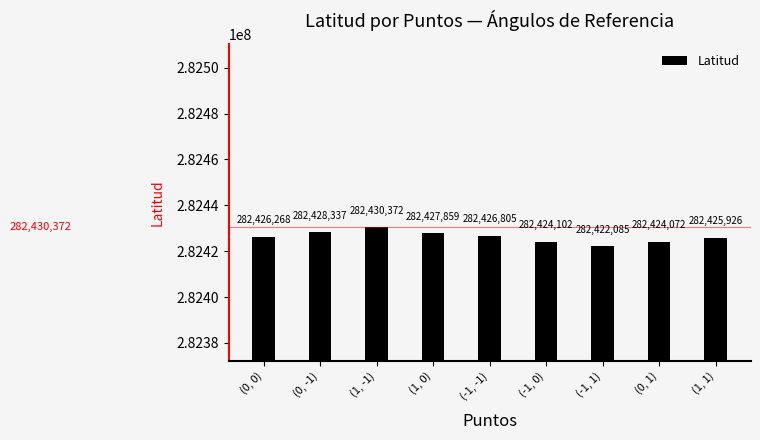

How many data points are less than 282426268?

4